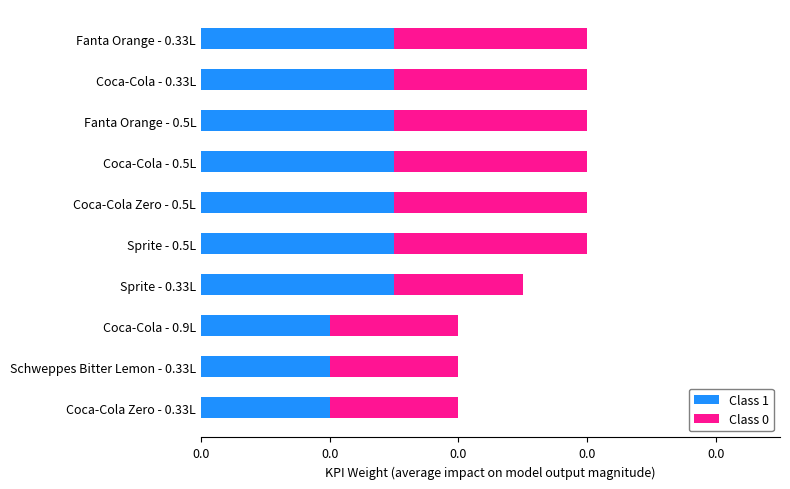

Which series has the largest total across all categories?

Class 1